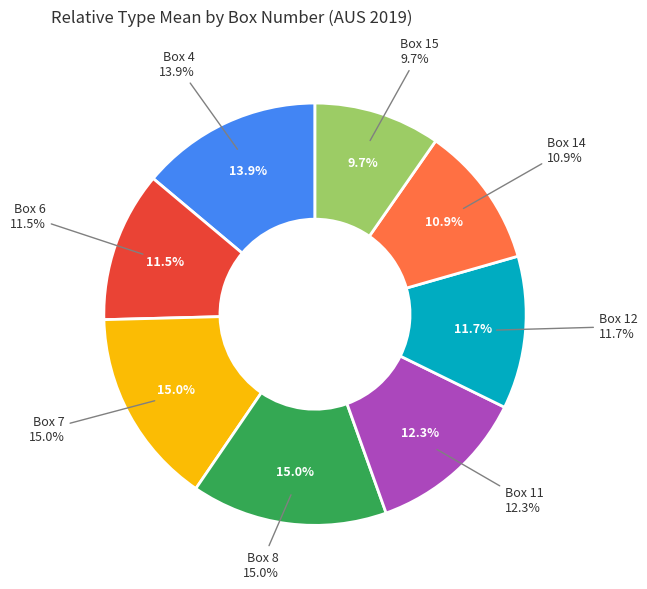

The Box 15 slice represents 16% of the pie. True or false?

False